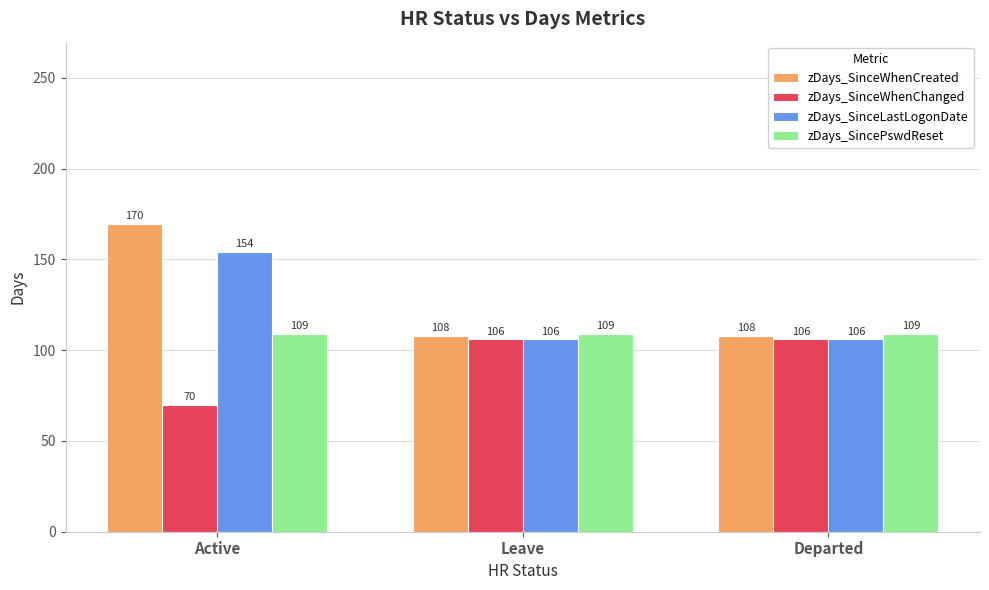

Read the zDays_SinceWhenCreated value at Departed.

108.0